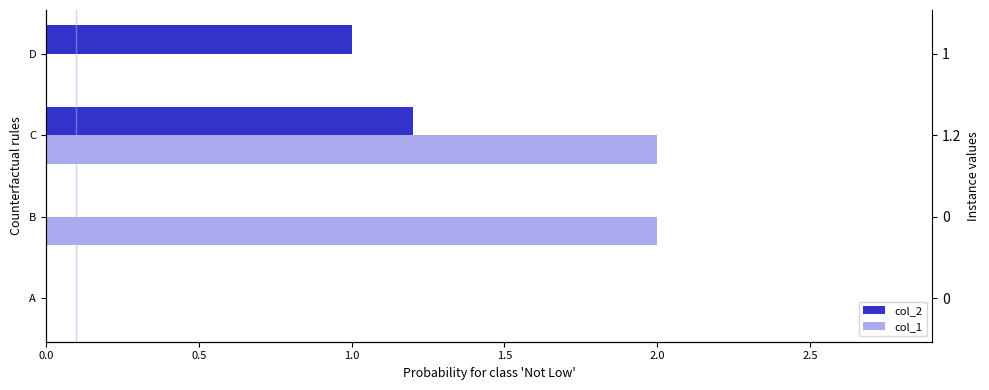

Between D and A, which is larger?

D